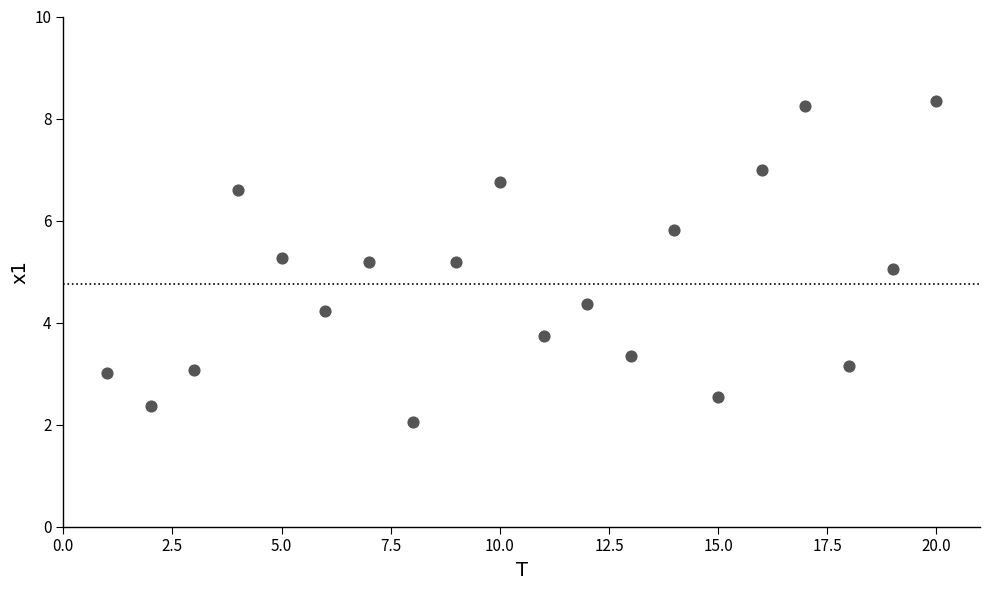

What is the range of Y values (max minus min)?

6.3